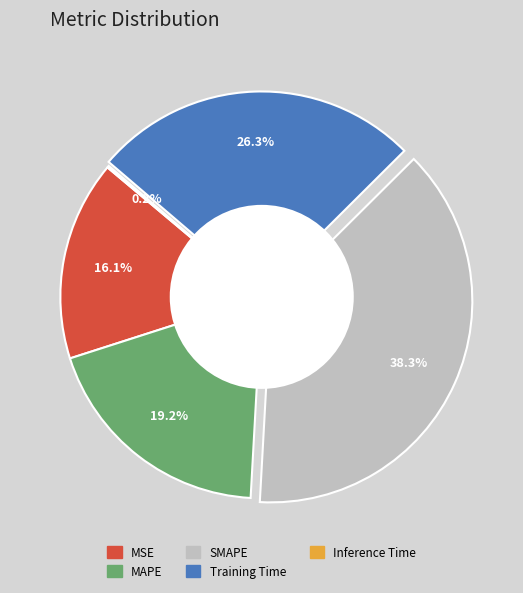

What is the largest slice in the pie chart?

SMAPE